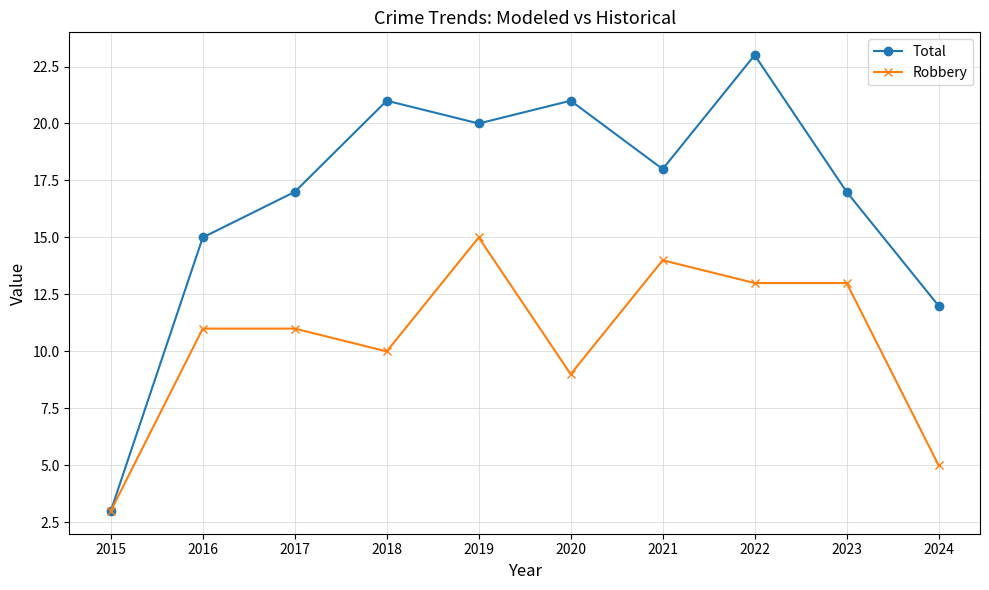

At which category does Robbery reach its first local valley?

2018